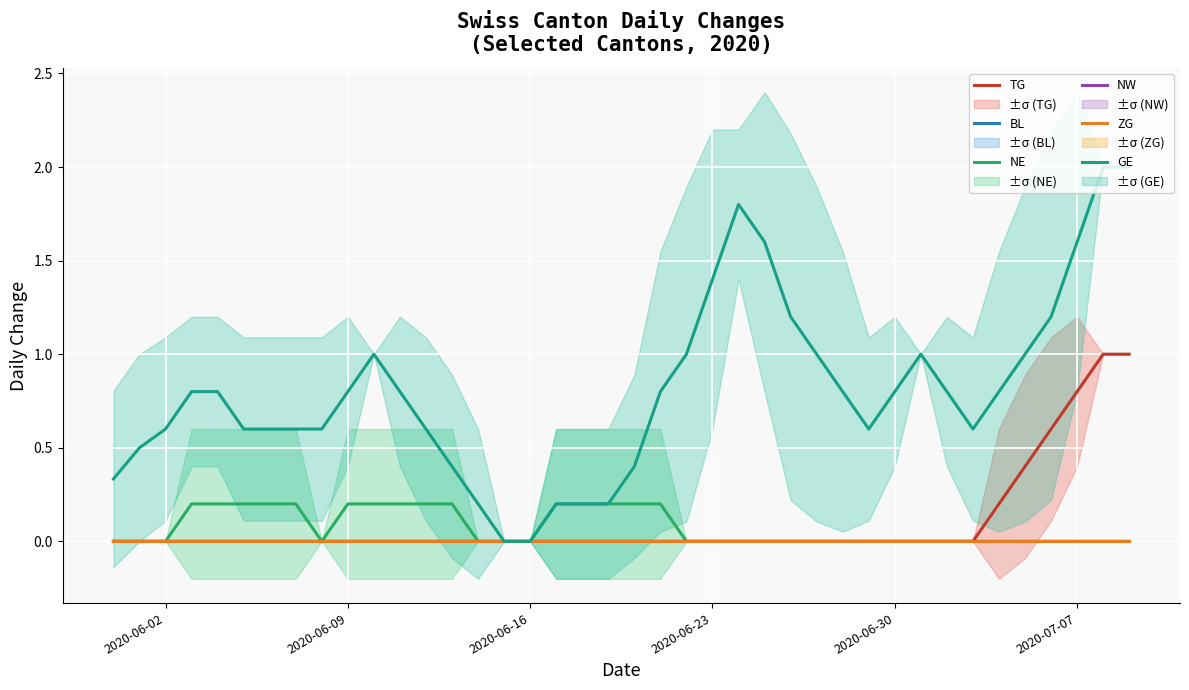

Reading right to left, list all the values displayed in this chart.

TG: 1.0	1.0	0.8	0.6	0.4	0.2	0.0	0.0	0.0	0.0	0.0	0.0	0.0	0.0	0.0	0.0	0.0	0.0	0.0	0.0	0.0	0.0	0.0	0.0	0.0	0.0	0.0	0.0	0.0	0.0	0.0	0.0	0.0	0.0	0.0	0.0	0.0	0.0	0.0	0.0
BL: 0.0	0.0	0.0	0.0	0.0	0.0	0.0	0.0	0.0	0.0	0.0	0.0	0.0	0.0	0.0	0.0	0.0	0.0	0.0	0.0	0.0	0.0	0.0	0.0	0.0	0.0	0.0	0.0	0.0	0.0	0.0	0.0	0.0	0.0	0.0	0.0	0.0	0.0	0.0	0.0
NE: 0.0	0.0	0.0	0.0	0.0	0.0	0.0	0.0	0.0	0.0	0.0	0.0	0.0	0.0	0.0	0.0	0.0	0.0	0.2	0.2	0.2	0.2	0.2	0.0	0.0	0.0	0.2	0.2	0.2	0.2	0.2	0.0	0.2	0.2	0.2	0.2	0.2	0.0	0.0	0.0
NW: 0.0	0.0	0.0	0.0	0.0	0.0	0.0	0.0	0.0	0.0	0.0	0.0	0.0	0.0	0.0	0.0	0.0	0.0	0.0	0.0	0.0	0.0	0.0	0.0	0.0	0.0	0.0	0.0	0.0	0.0	0.0	0.0	0.0	0.0	0.0	0.0	0.0	0.0	0.0	0.0
ZG: 0.0	0.0	0.0	0.0	0.0	0.0	0.0	0.0	0.0	0.0	0.0	0.0	0.0	0.0	0.0	0.0	0.0	0.0	0.0	0.0	0.0	0.0	0.0	0.0	0.0	0.0	0.0	0.0	0.0	0.0	0.0	0.0	0.0	0.0	0.0	0.0	0.0	0.0	0.0	0.0
GE: 2.0	2.0	1.6	1.2	1.0	0.8	0.6	0.8	1.0	0.8	0.6	0.8	1.0	1.2	1.6	1.8	1.4	1.0	0.8	0.4	0.2	0.2	0.2	0.0	0.0	0.2	0.4	0.6	0.8	1.0	0.8	0.6	0.6	0.6	0.6	0.8	0.8	0.6	0.5	0.3